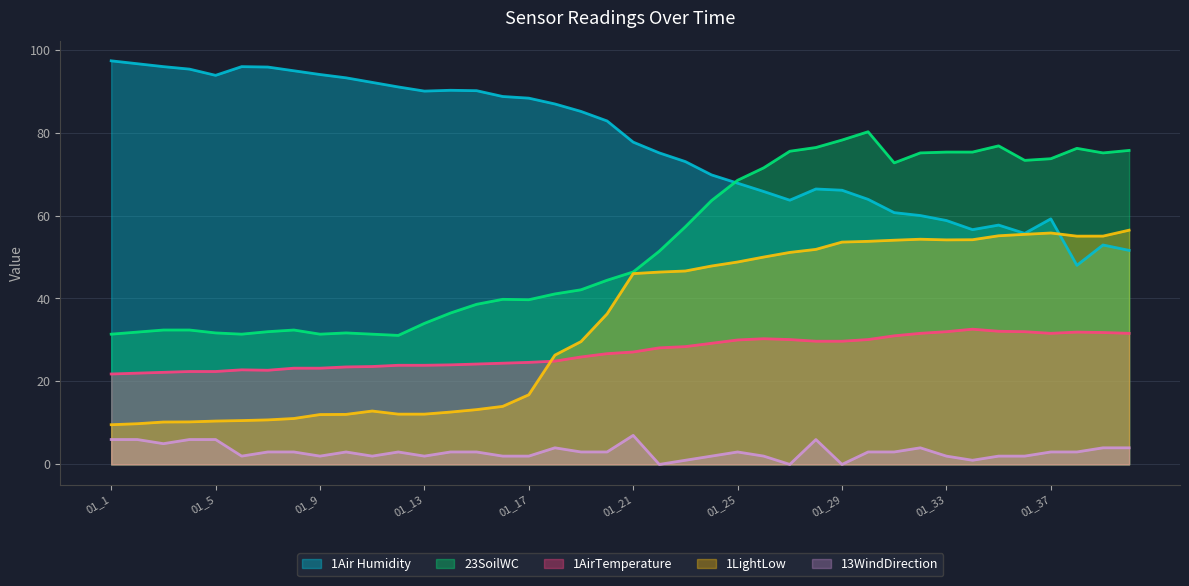

Reading right to left, extract all data points from this chart.

1LightLow: 01_40=56.5	01_39=55.0	01_38=55.0	01_37=55.8	01_36=55.5	01_35=55.1	01_34=54.2	01_33=54.1	01_32=54.3	01_31=54.0	01_30=53.8	01_29=53.6	01_28=51.8	01_27=51.1	01_26=50.0	01_25=48.8	01_24=47.8	01_23=46.6	01_22=46.4	01_21=46.0	01_20=36.3	01_19=29.6	01_18=26.4	01_17=16.8	01_16=14.0	01_15=13.2	01_14=12.6	01_13=12.1	01_12=12.1	01_11=12.9	01_10=12.1	01_9=12.0	01_8=11.1	01_7=10.7	01_6=10.6	01_5=10.4	01_4=10.2	01_3=10.2	01_2=9.8	01_1=9.6
1Air Humidity: 01_40=51.6	01_39=52.9	01_38=48.0	01_37=59.2	01_36=55.7	01_35=57.7	01_34=56.6	01_33=58.8	01_32=60.0	01_31=60.7	01_30=63.9	01_29=66.1	01_28=66.4	01_27=63.7	01_26=65.8	01_25=67.8	01_24=69.8	01_23=73.0	01_22=75.1	01_21=77.7	01_20=82.8	01_19=85.1	01_18=86.9	01_17=88.3	01_16=88.7	01_15=90.1	01_14=90.2	01_13=90.0	01_12=91.0	01_11=92.1	01_10=93.2	01_9=94.0	01_8=94.9	01_7=95.8	01_6=95.9	01_5=93.8	01_4=95.3	01_3=95.9	01_2=96.6	01_1=97.3
23SoilWC: 01_40=75.7	01_39=75.1	01_38=76.2	01_37=73.7	01_36=73.3	01_35=76.8	01_34=75.3	01_33=75.3	01_32=75.1	01_31=72.7	01_30=80.2	01_29=78.2	01_28=76.4	01_27=75.5	01_26=71.5	01_25=68.5	01_24=63.6	01_23=57.3	01_22=51.4	01_21=46.4	01_20=44.4	01_19=42.1	01_18=41.1	01_17=39.7	01_16=39.8	01_15=38.6	01_14=36.5	01_13=34.0	01_12=31.1	01_11=31.4	01_10=31.7	01_9=31.4	01_8=32.4	01_7=32.0	01_6=31.4	01_5=31.7	01_4=32.4	01_3=32.4	01_2=31.9	01_1=31.4
1AirTemperature: 01_40=31.6	01_39=31.8	01_38=31.9	01_37=31.6	01_36=32.0	01_35=32.1	01_34=32.6	01_33=32.0	01_32=31.6	01_31=31.0	01_30=30.1	01_29=29.7	01_28=29.7	01_27=30.1	01_26=30.3	01_25=30.0	01_24=29.2	01_23=28.4	01_22=28.1	01_21=27.1	01_20=26.7	01_19=25.9	01_18=24.9	01_17=24.6	01_16=24.4	01_15=24.2	01_14=24.0	01_13=23.9	01_12=23.9	01_11=23.6	01_10=23.5	01_9=23.2	01_8=23.2	01_7=22.7	01_6=22.8	01_5=22.4	01_4=22.4	01_3=22.2	01_2=22.0	01_1=21.8
13WindDirection: 01_40=4.0	01_39=4.0	01_38=3.0	01_37=3.0	01_36=2.0	01_35=2.0	01_34=1.0	01_33=2.0	01_32=4.0	01_31=3.0	01_30=3.0	01_29=0.0	01_28=6.0	01_27=0.0	01_26=2.0	01_25=3.0	01_24=2.0	01_23=1.0	01_22=0.0	01_21=7.0	01_20=3.0	01_19=3.0	01_18=4.0	01_17=2.0	01_16=2.0	01_15=3.0	01_14=3.0	01_13=2.0	01_12=3.0	01_11=2.0	01_10=3.0	01_9=2.0	01_8=3.0	01_7=3.0	01_6=2.0	01_5=6.0	01_4=6.0	01_3=5.0	01_2=6.0	01_1=6.0